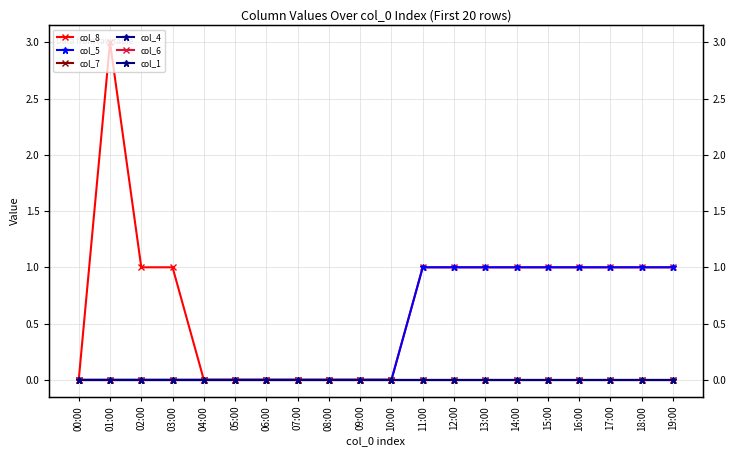

What position from the right is 01:00?

19